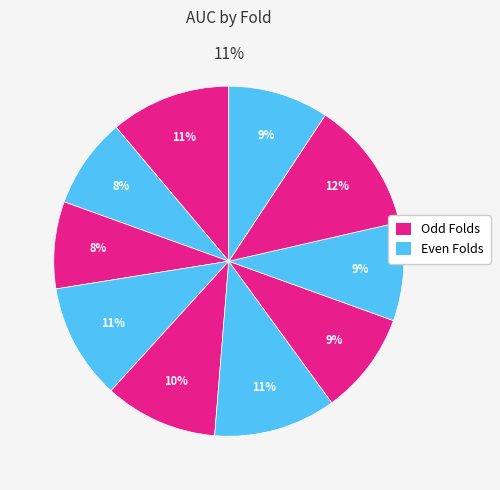

The Fold 6 slice represents 20% of the pie. True or false?

False